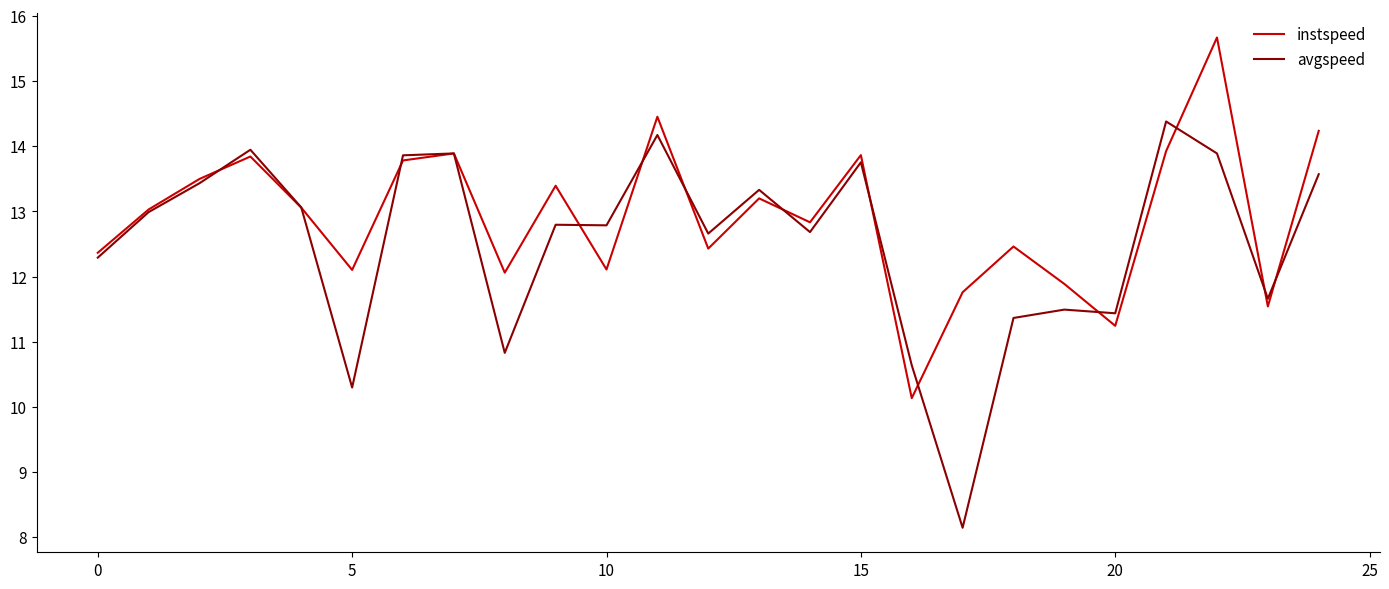

Which series has the widest spread of values?

avgspeed